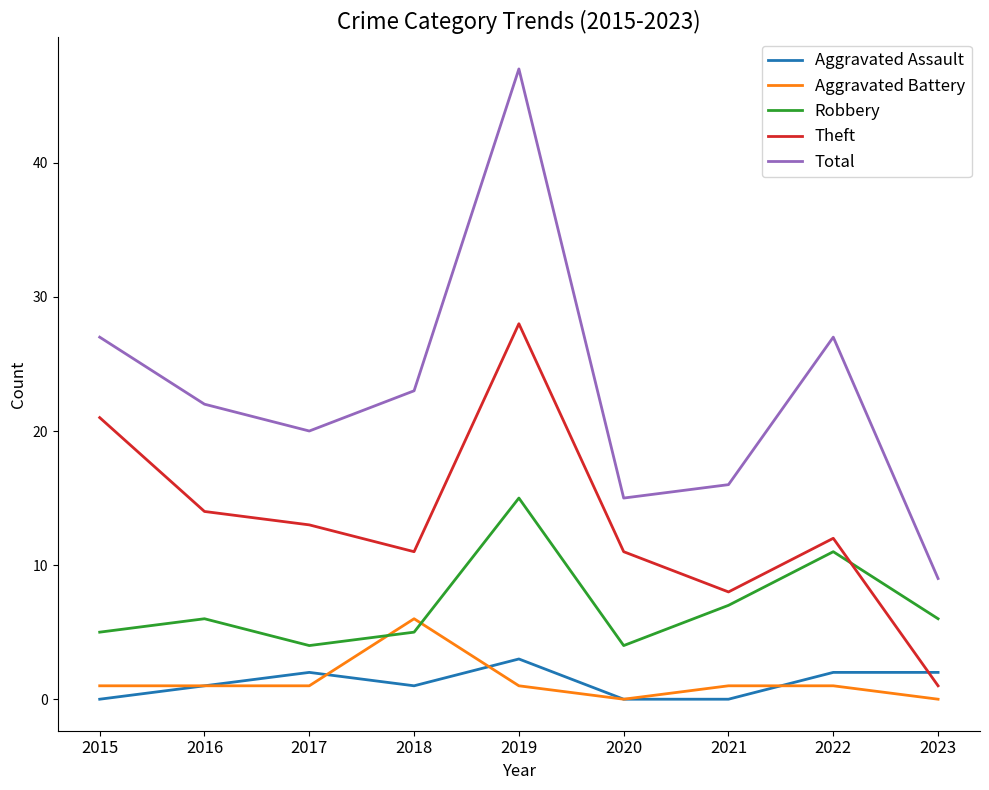

What is the maximum value for Robbery?

15